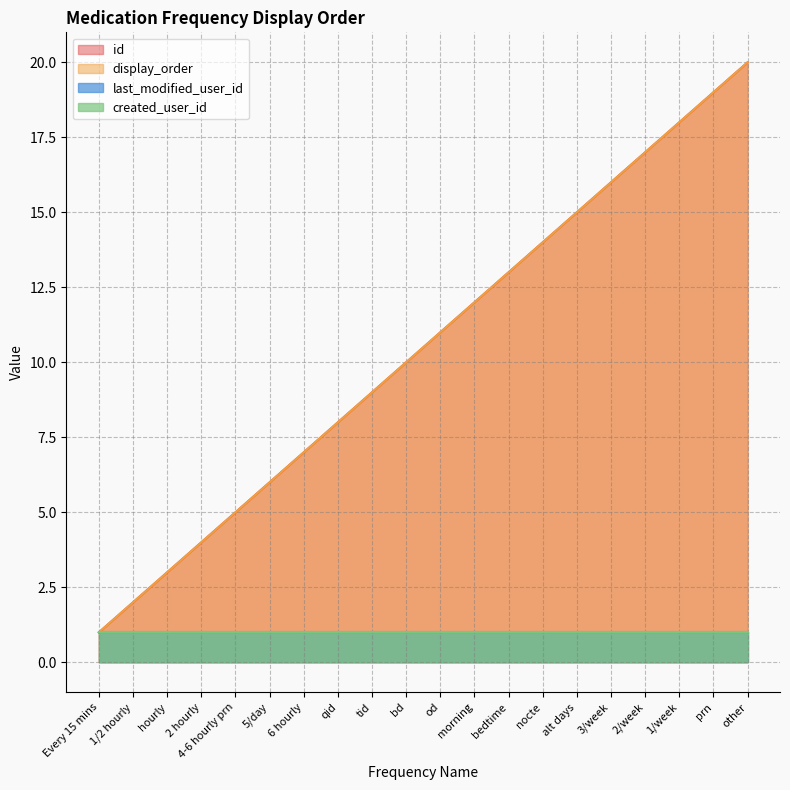

The id series shows 7 at 6 hourly. True or false?

True